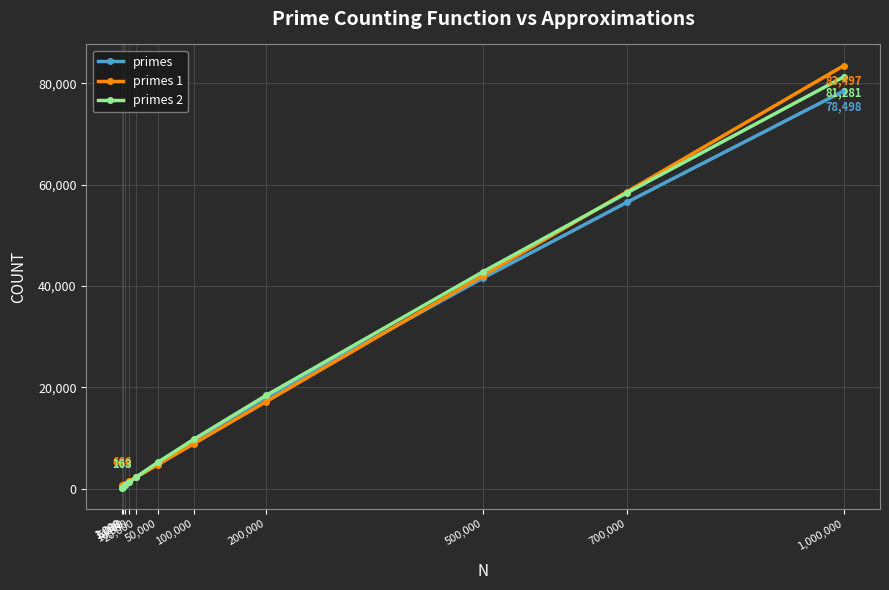

What is the approximate value of primes 2 at 100,000?

9753.7